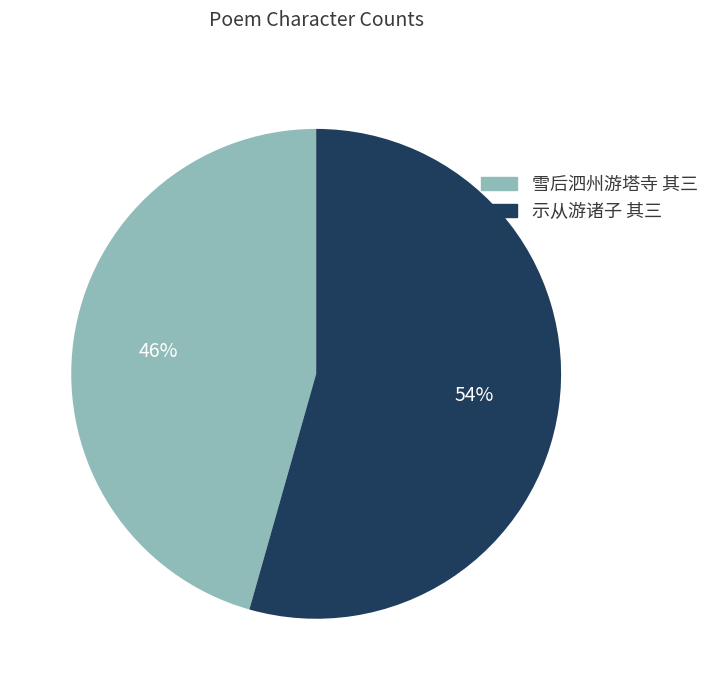

Does any single category account for the majority?

Yes